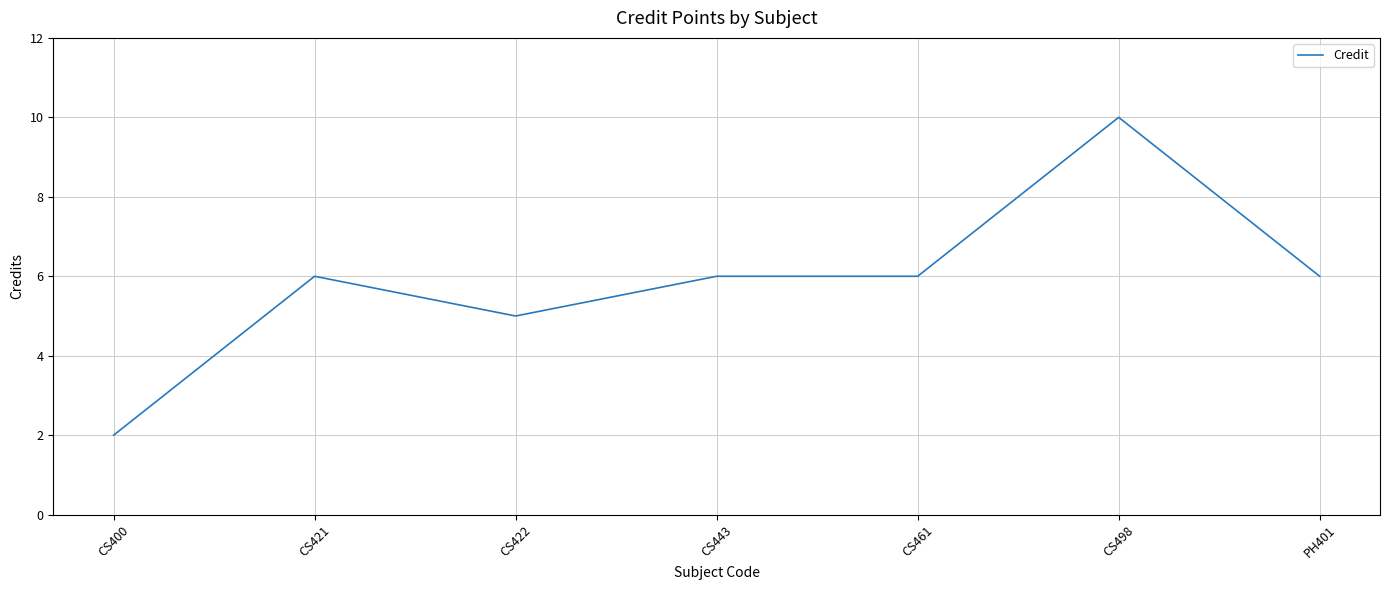

What is the maximum value shown in the chart?

10